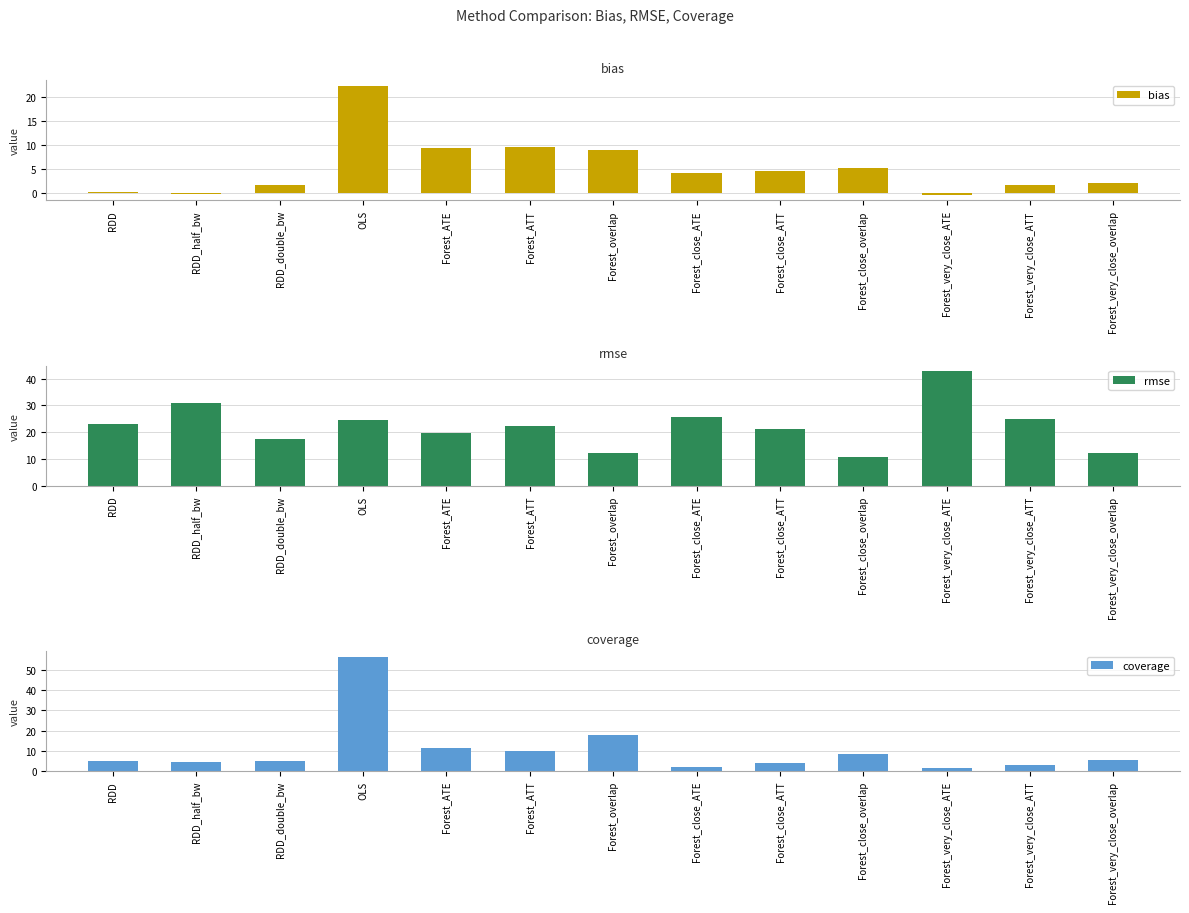

How many bars are there in each group?

3